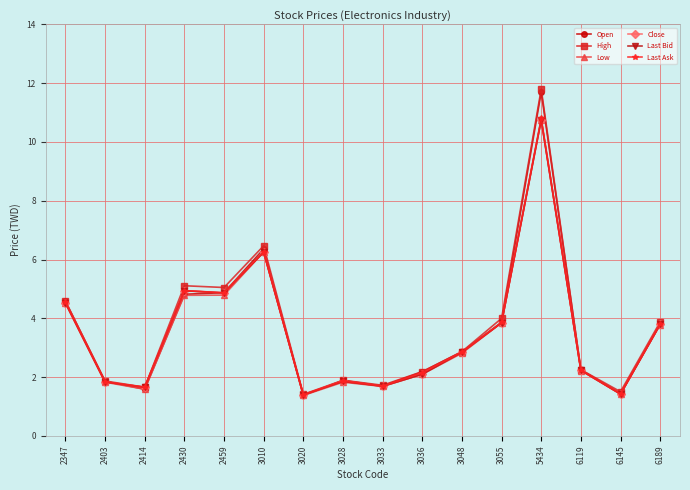

What is the value of the High point at the 11th from the left?

2.9